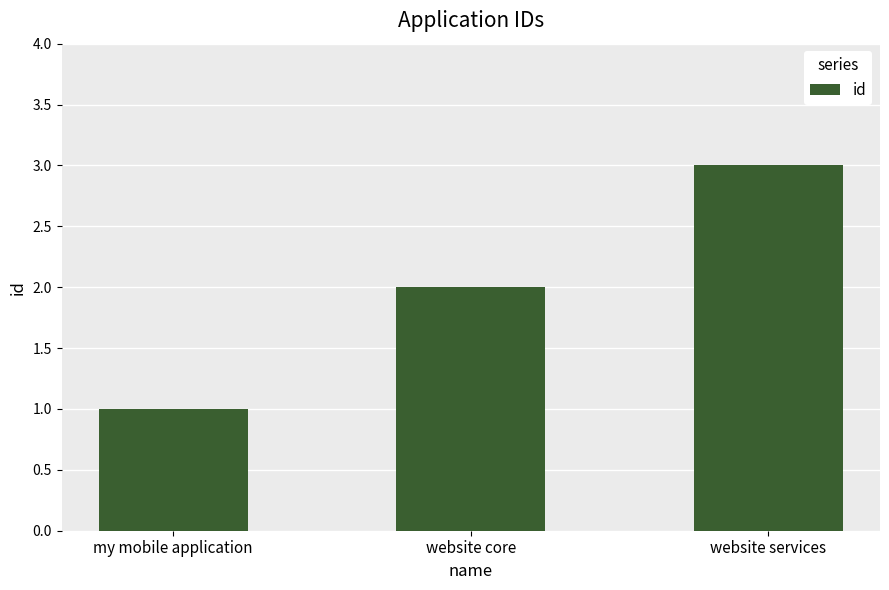

What is the label of the 1st bar from the left?

my mobile application